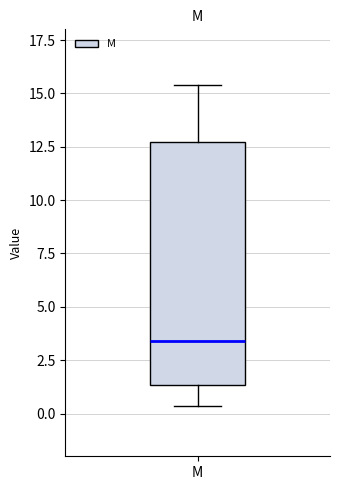

Where does the upper whisker of the box for M end on the y-axis? The values are not printed on the chart, so give them approximately, as read against the axis.

15.5